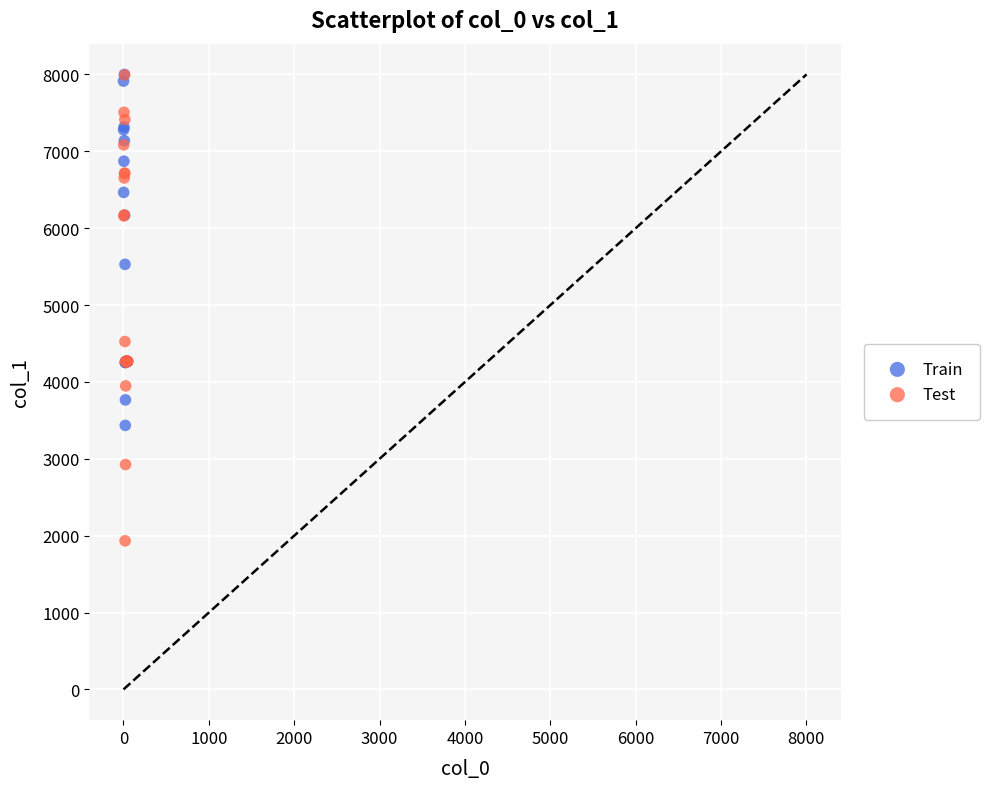

Which series reaches the minimum Y coordinate?

Test